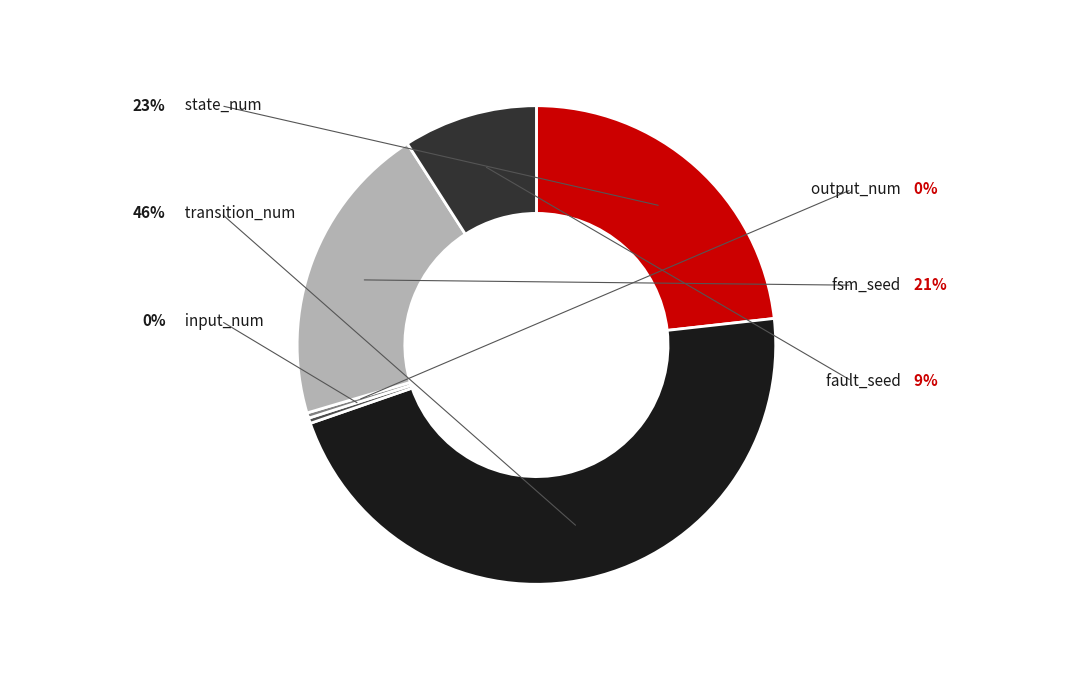

To the nearest percent, what is the combined percentage of state_num and fault_seed?

32%